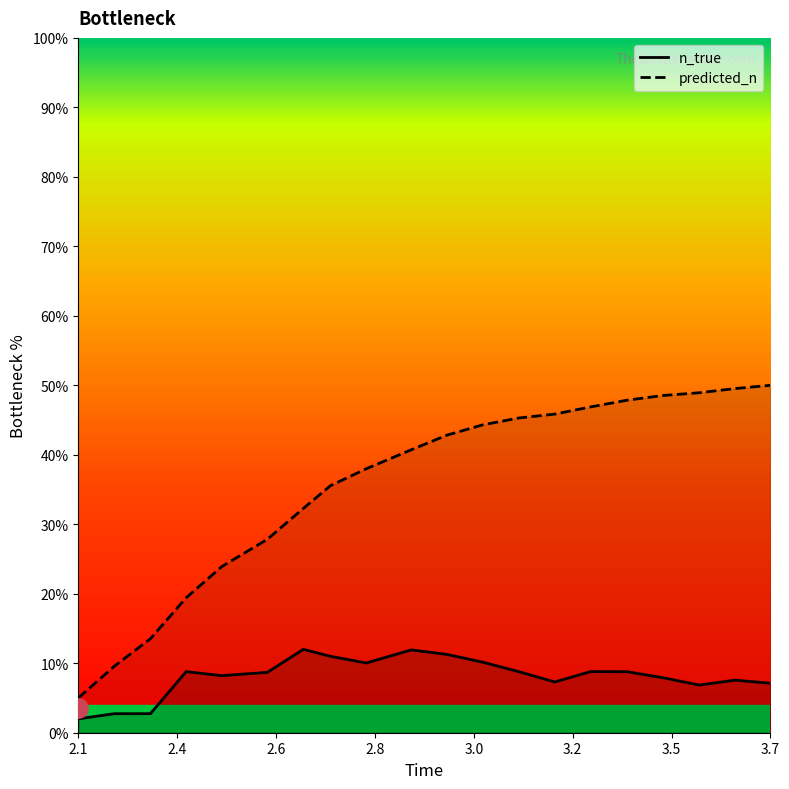

True or false: predicted_n has more than 2 points higher than both neighbors.

False